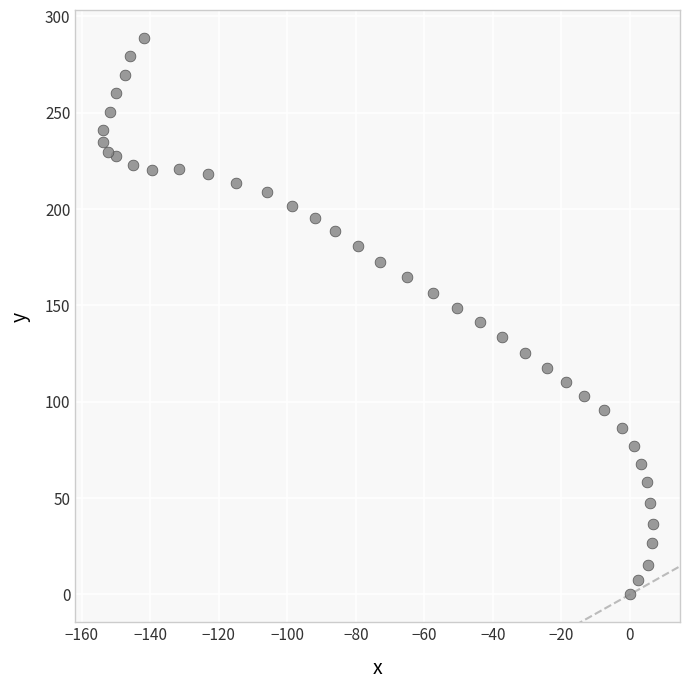

What is the range of Y values (max minus min)?

288.6